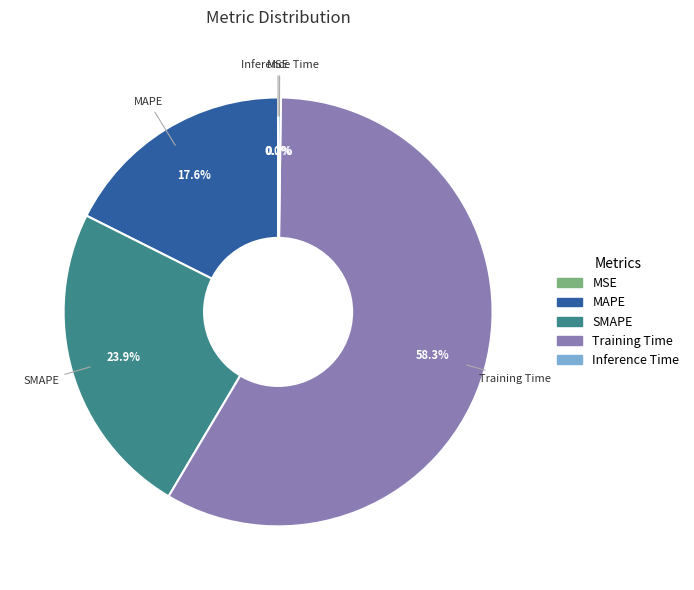

To the nearest percent, what portion does SMAPE represent?

24%